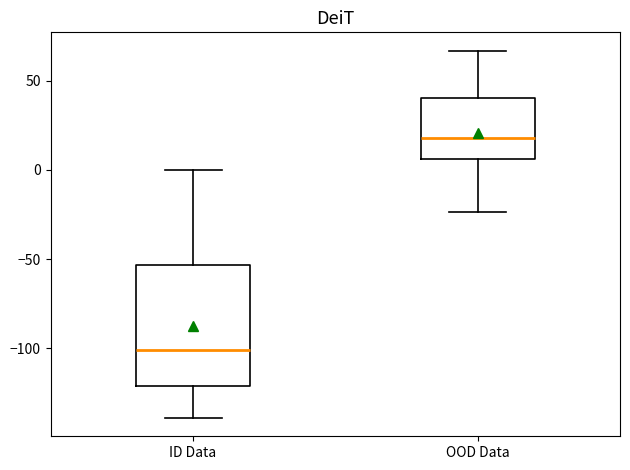

Where does the lower whisker of the box for OOD Data end on the y-axis? The values are not printed on the chart, so give them approximately, as read against the axis.

-25